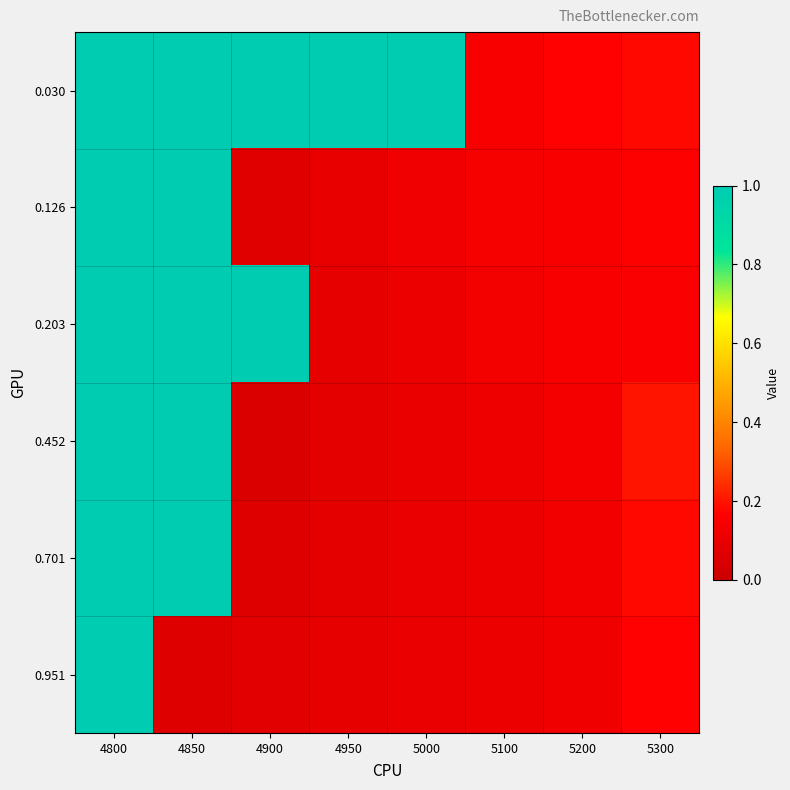

What is the total value across all series at 4850?

5.1